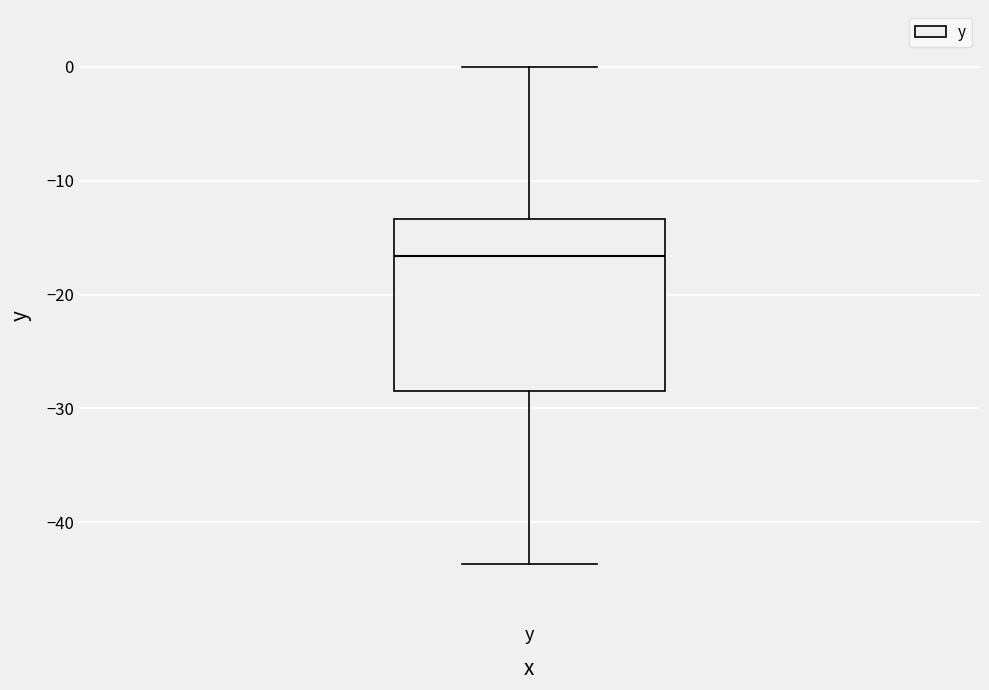

Read this box plot against the y-axis: the position of the median line, the range covered by the box, and the ends of both whiskers. The values are not printed on the chart, so give them approximately, as read against the axis.

median -17, box -28 to -13, whiskers -44 to 0